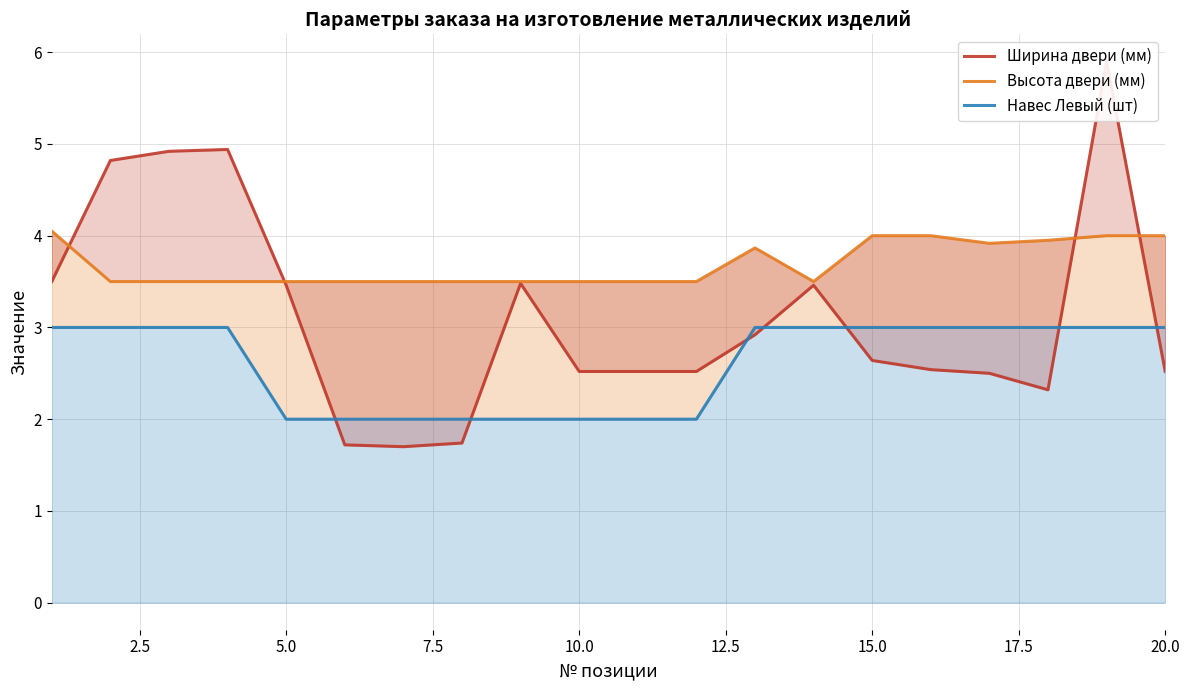

True or false: Навес Левый (шт) has more than 0 interior local peaks.

False